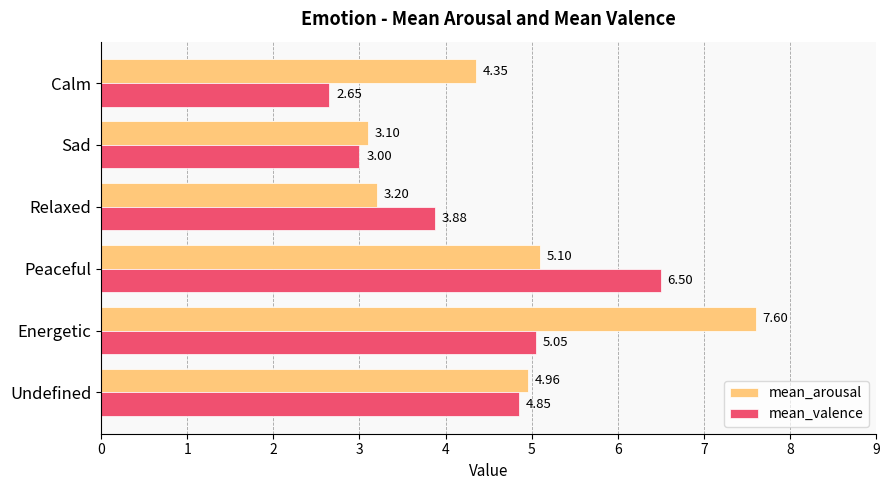

At which label does mean_arousal reach its minimum?

Sad